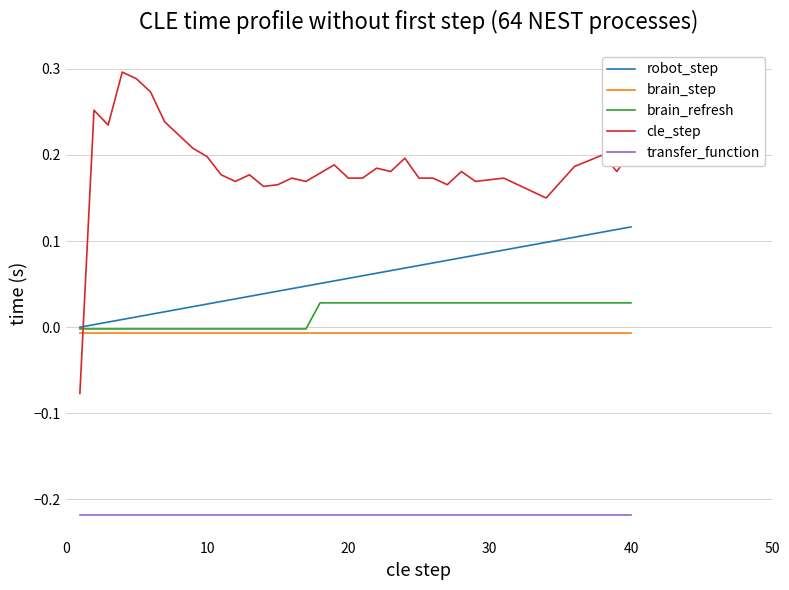

Rank the series by their maximum value, from lowest to highest.

transfer_function, brain_step, brain_refresh, robot_step, cle_step